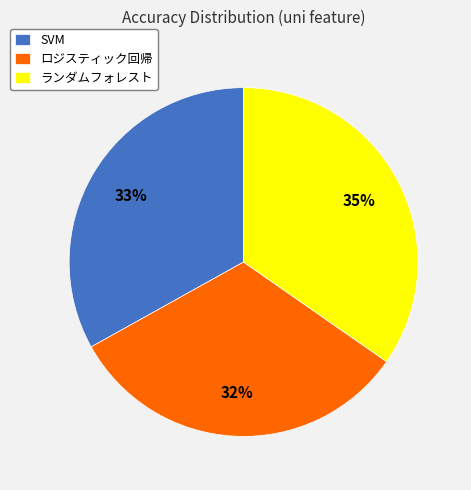

Between ロジスティック回帰 and ランダムフォレスト, which is larger?

ランダムフォレスト